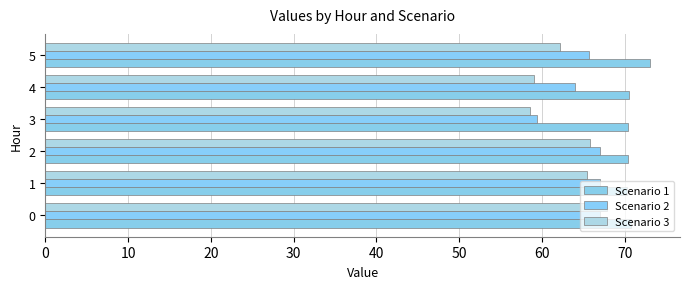

How many data points in Scenario 2 are above 67?

3